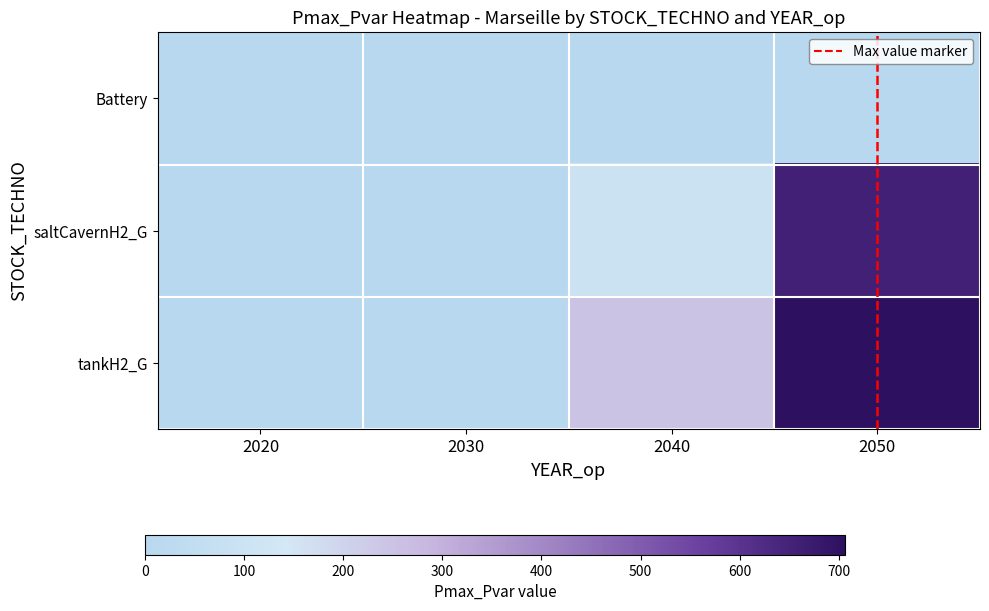

At which label is saltCavernH2_G closest to 328?

2040